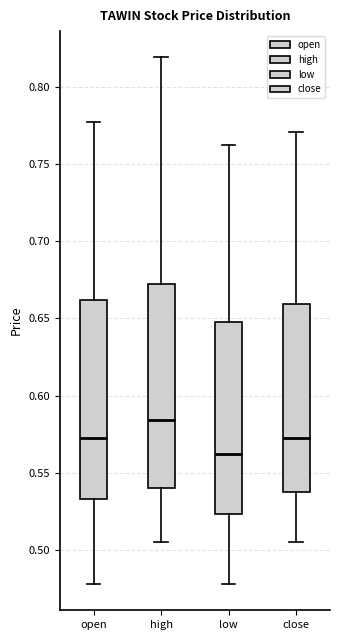

Which box has the lowest median line?

low